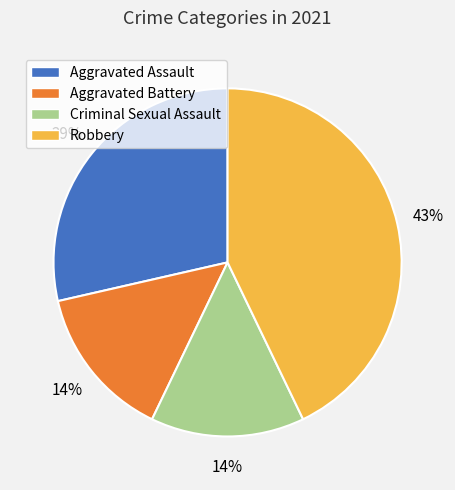

Which category has the biggest portion of the pie?

Robbery